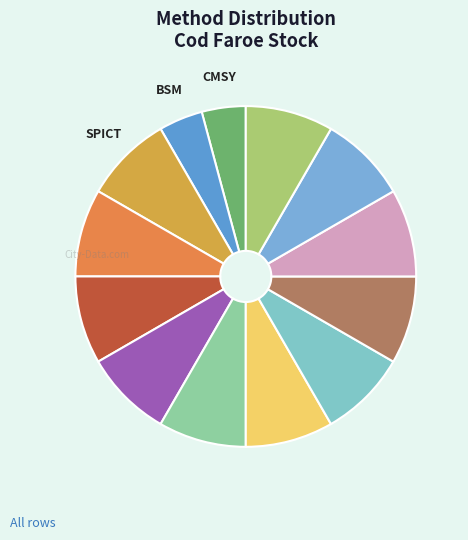

How many segments does this pie chart have?

13